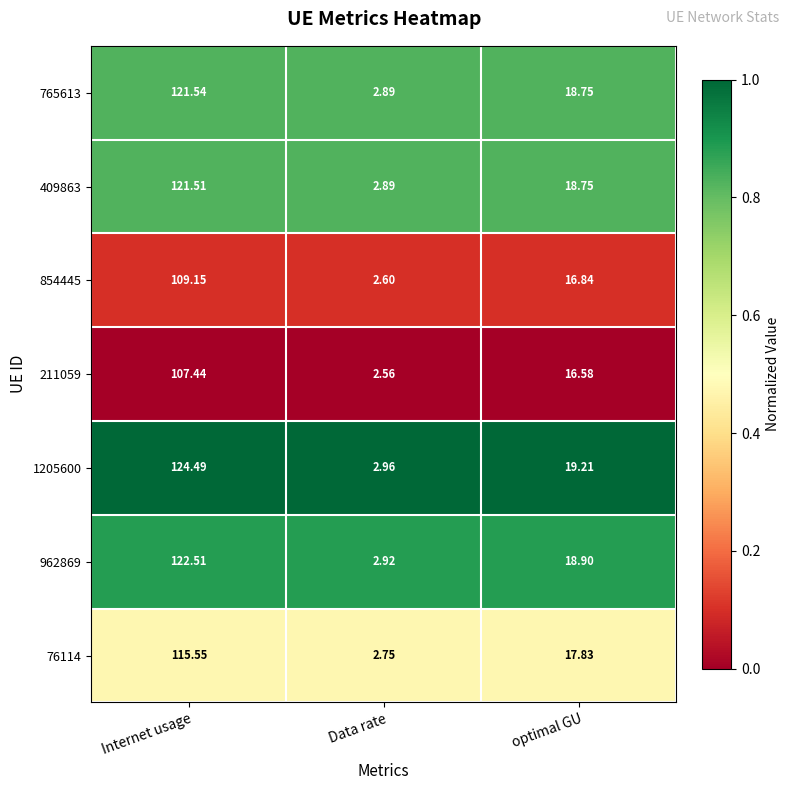

At which category does the chart reach its minimum across all series?

Data rate